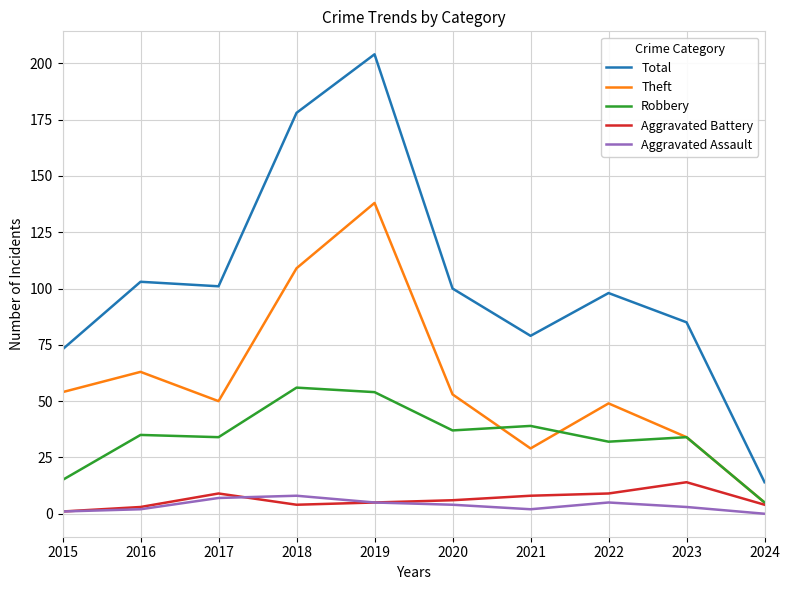

The value of Robbery at 2018 is 56. True or false?

True